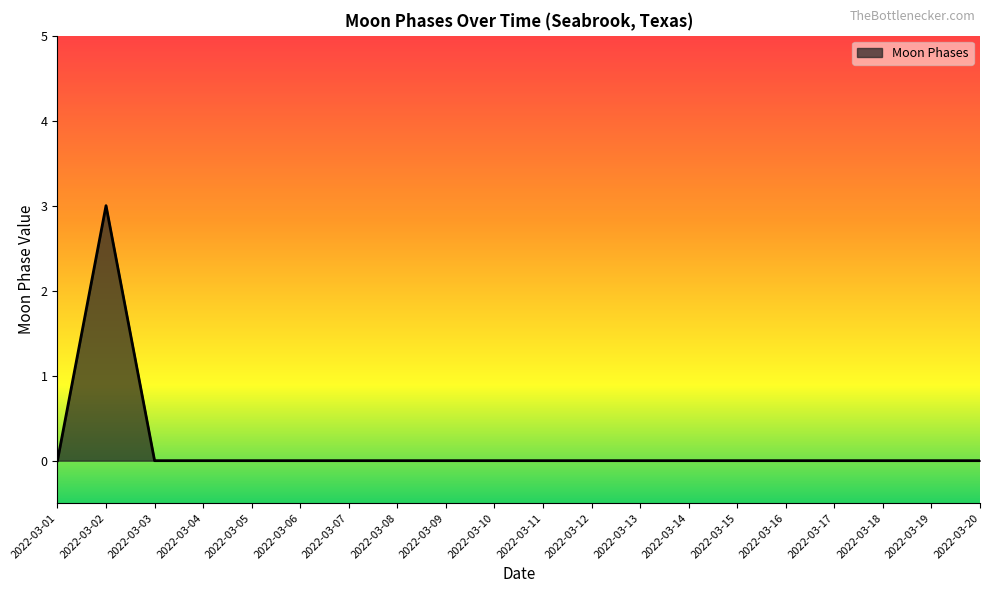

Is it true that the value at 2022-03-20 is 0?

True